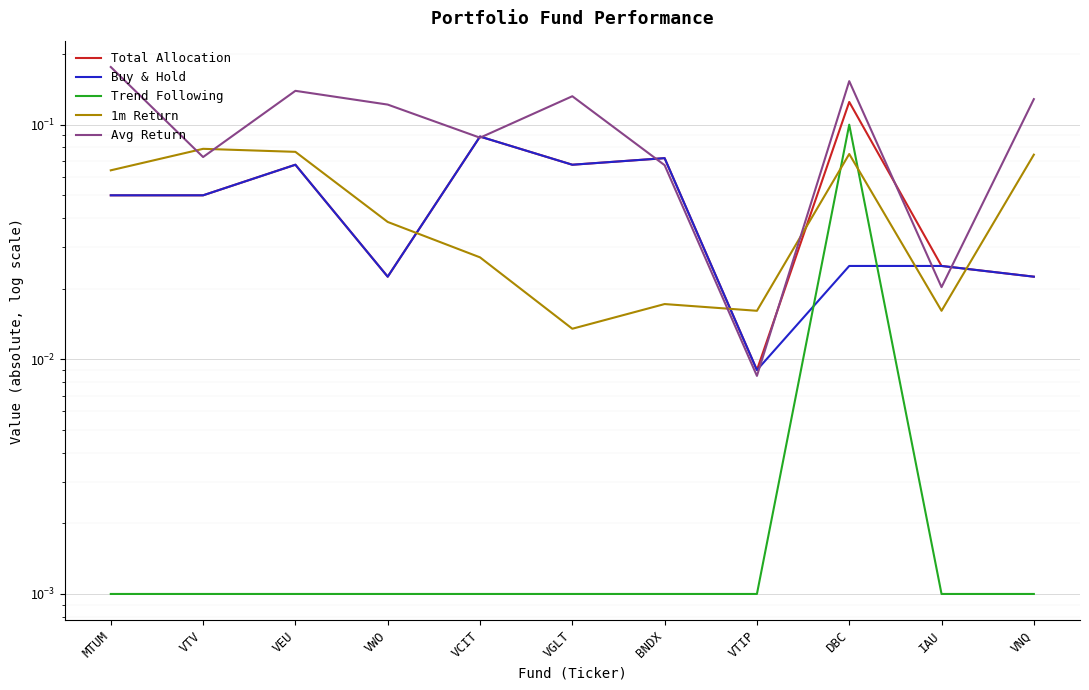

What is the difference between the maximum and minimum values in the Total Allocation series?

0.1